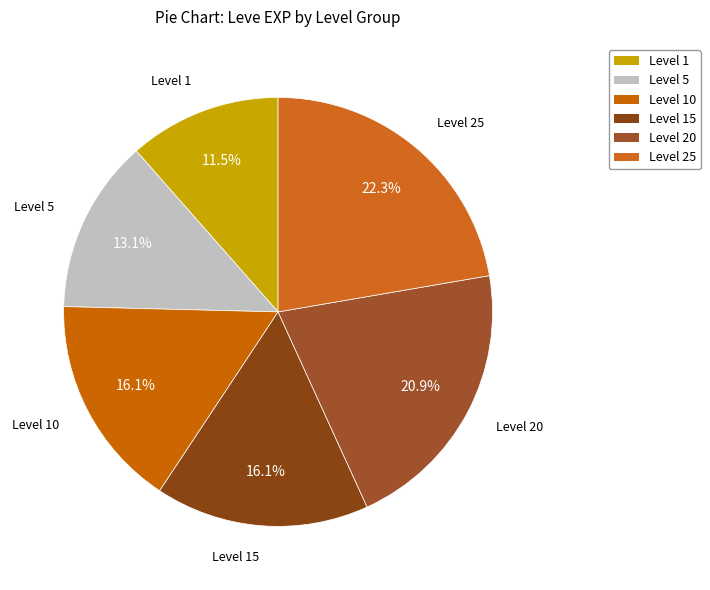

How many slices are in this pie chart?

6